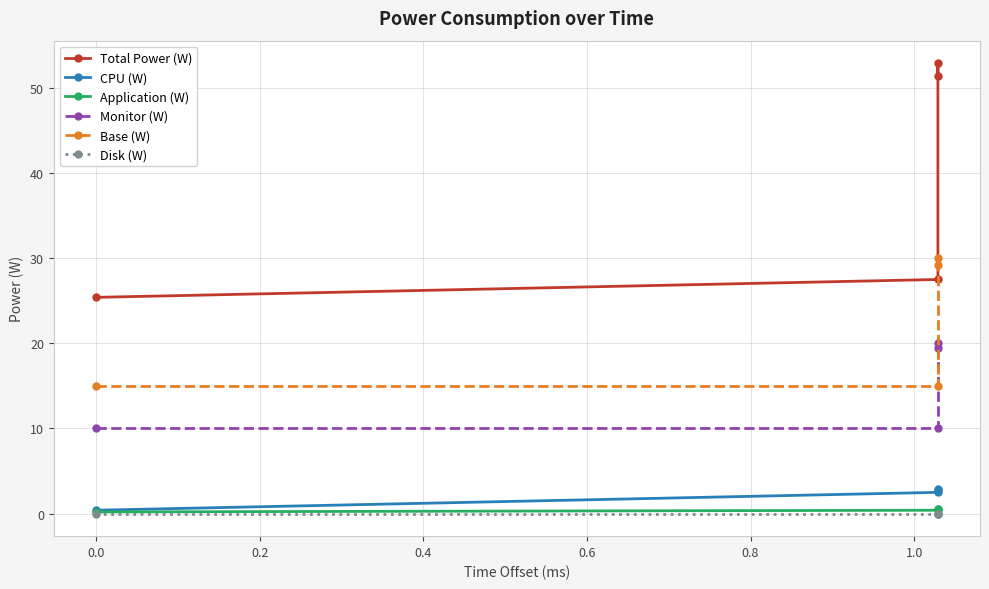

True or false: CPU (W) and Application (W) cross at least once.

False